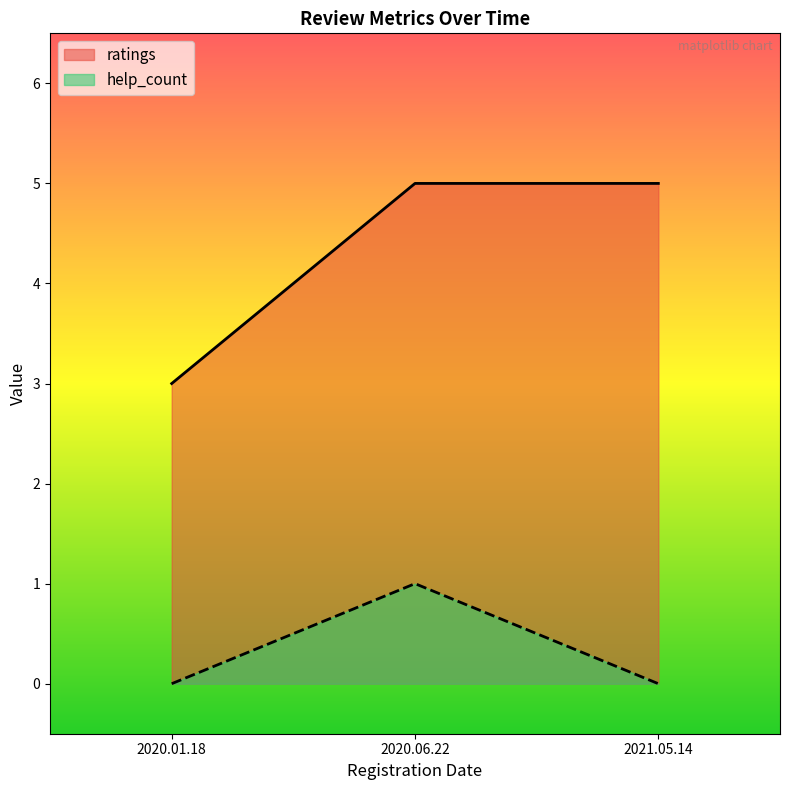

Is the value of help_count at 2021.05.14 greater than the value of ratings at 2020.06.22?

No